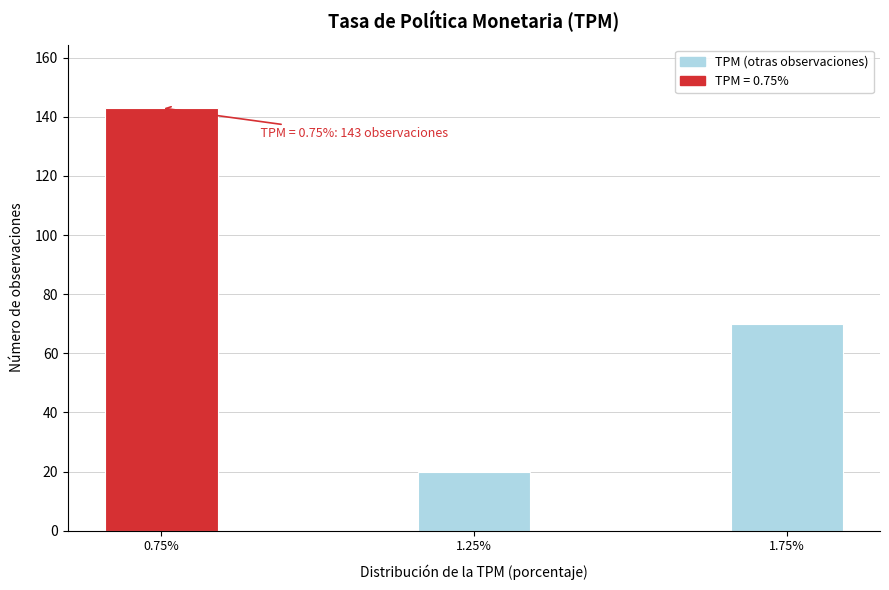

Reading right to left, extract all data points from this chart.

70	20	143